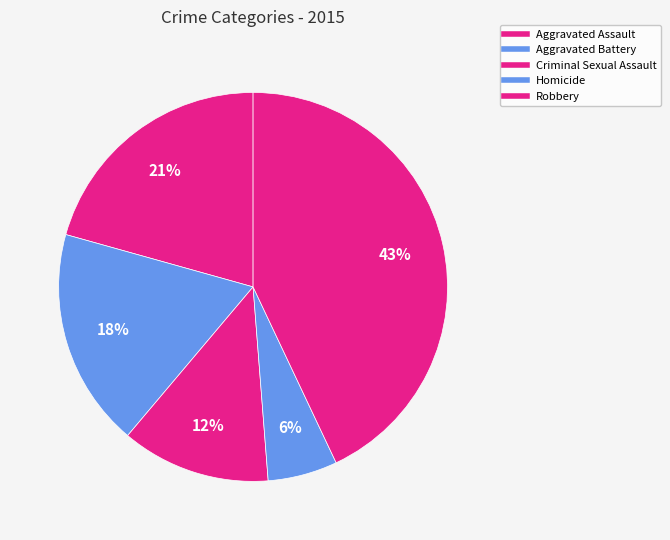

Rank the categories by value from lowest to highest.

Homicide, Criminal Sexual Assault, Aggravated Battery, Aggravated Assault, Robbery